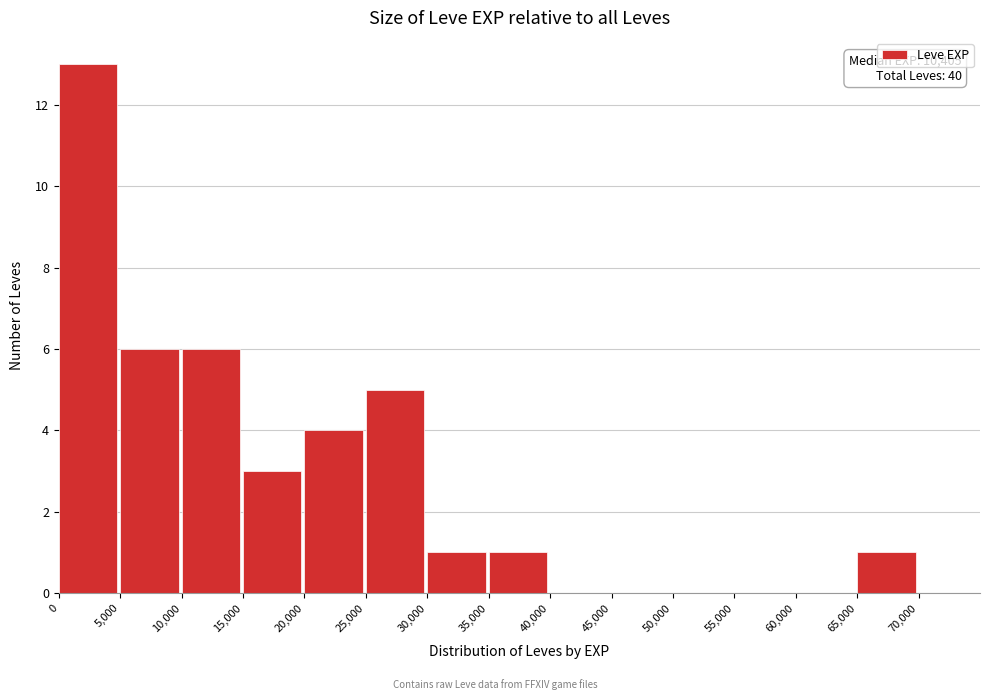

Which range on the x-axis has the tallest bar?

0 to 5000